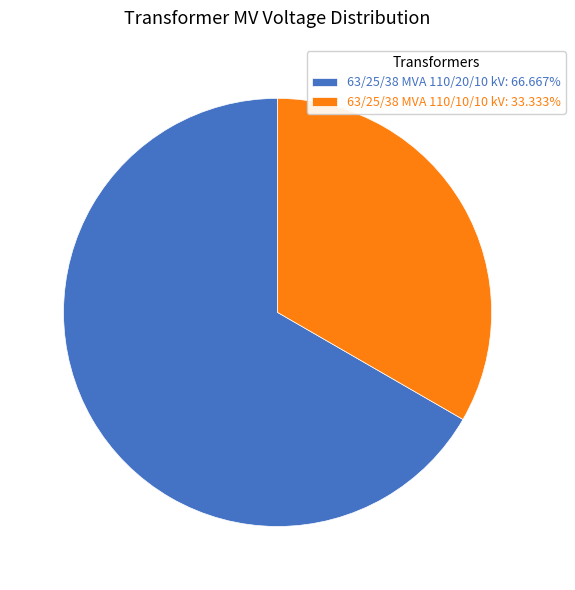

Count the number of slices in the pie.

2